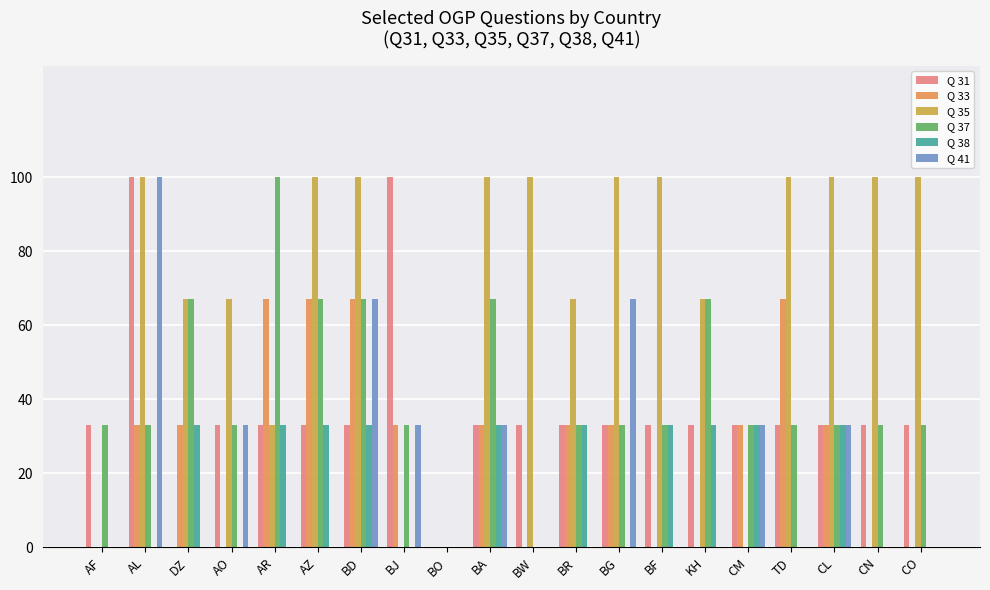

What is the sum of the Q 35 values at CN and BG?

200